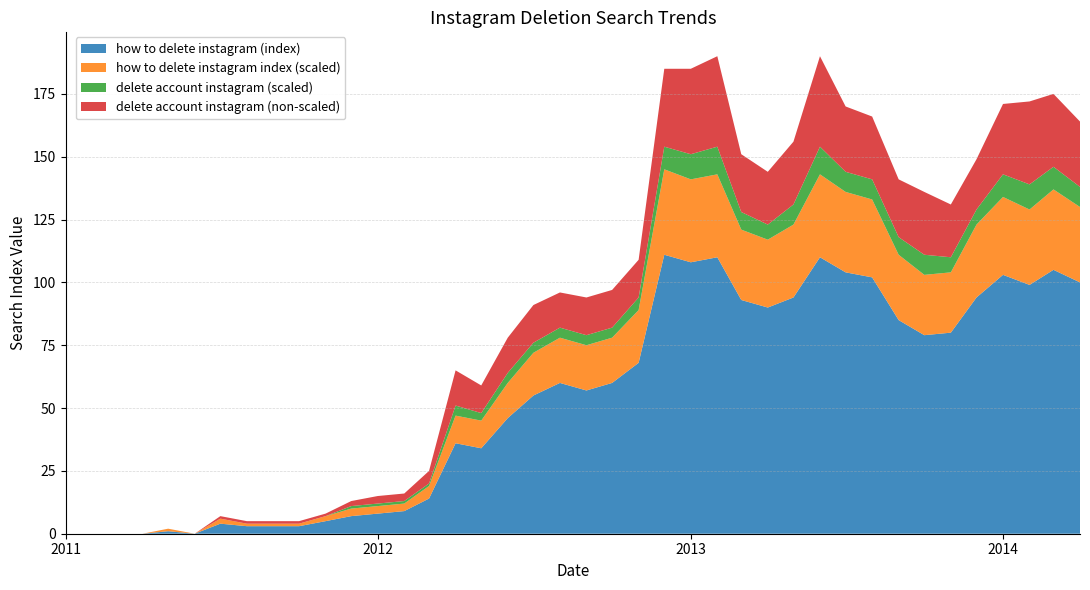

Reading left to right, extract all data points from this chart.

how to delete instagram (index): 0	0	0	0	1	0	4	3	3	3	5	7	8	9	14	36	34	46	55	60	57	60	68	111	108	110	93	90	94	110	104	102	85	79	80	94	103	99	105	100
how to delete instagram index (scaled): 0	0	0	0	1	0	2	1	1	1	2	3	3	3	5	11	11	14	17	18	18	18	21	34	33	33	28	27	29	33	32	31	26	24	24	29	31	30	32	30
delete account instagram (scaled): 0	0	0	0	0	0	0	0	0	0	0	1	1	1	1	4	3	4	4	4	4	4	5	9	10	11	7	6	8	11	8	8	7	8	6	6	9	10	9	8
delete account instagram (non-scaled): 0	0	0	0	0	0	1	1	1	1	1	2	3	3	5	14	11	14	15	14	15	15	15	31	34	36	23	21	25	36	26	25	23	25	21	20	28	33	29	26